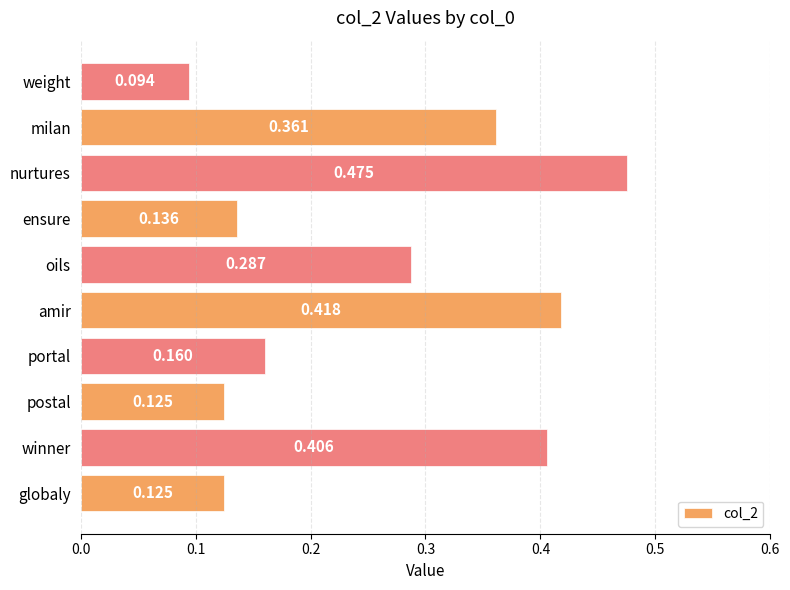

At which category does the chart reach its minimum across all series?

weight